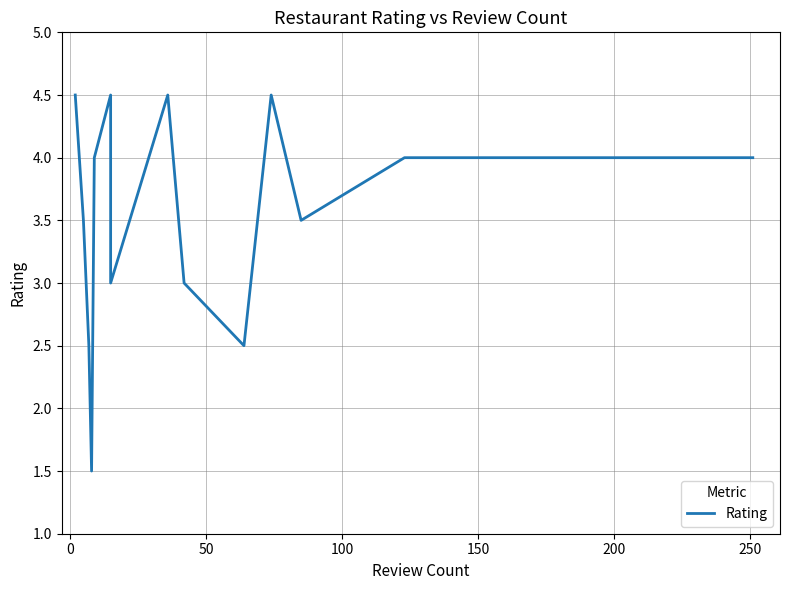

True or false: the data has more than 1 interior local peaks.

True